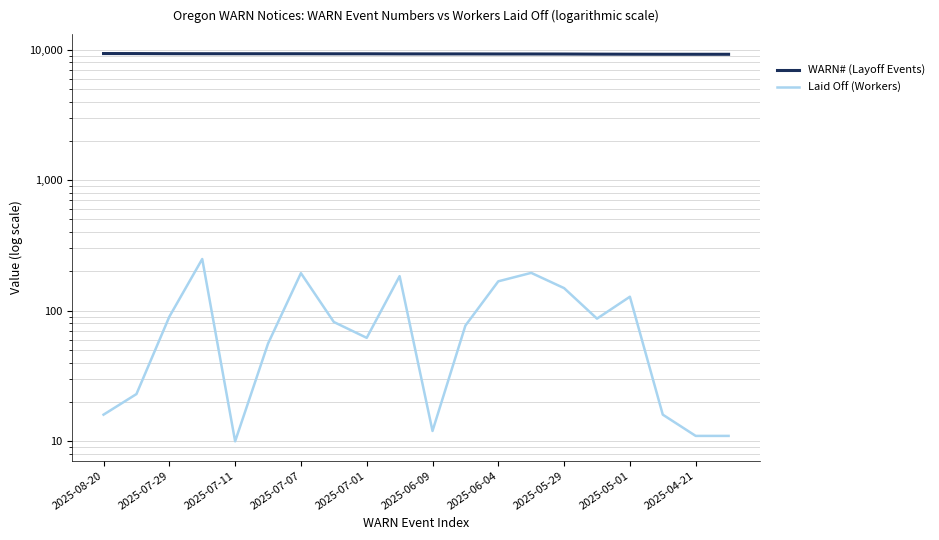

Which series has the largest total across all categories?

WARN# (Layoff Events)